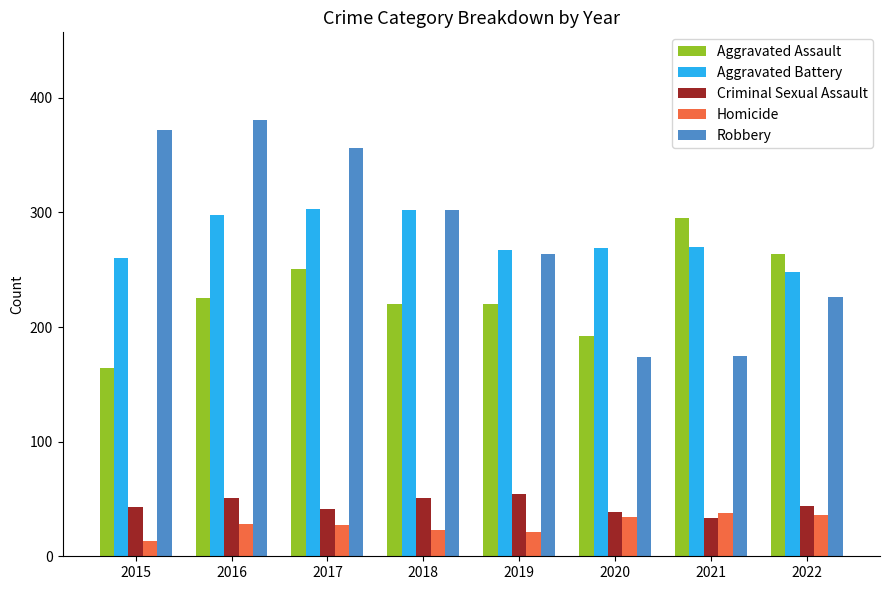

What is the difference between the maximum and minimum values in the Criminal Sexual Assault series?

21